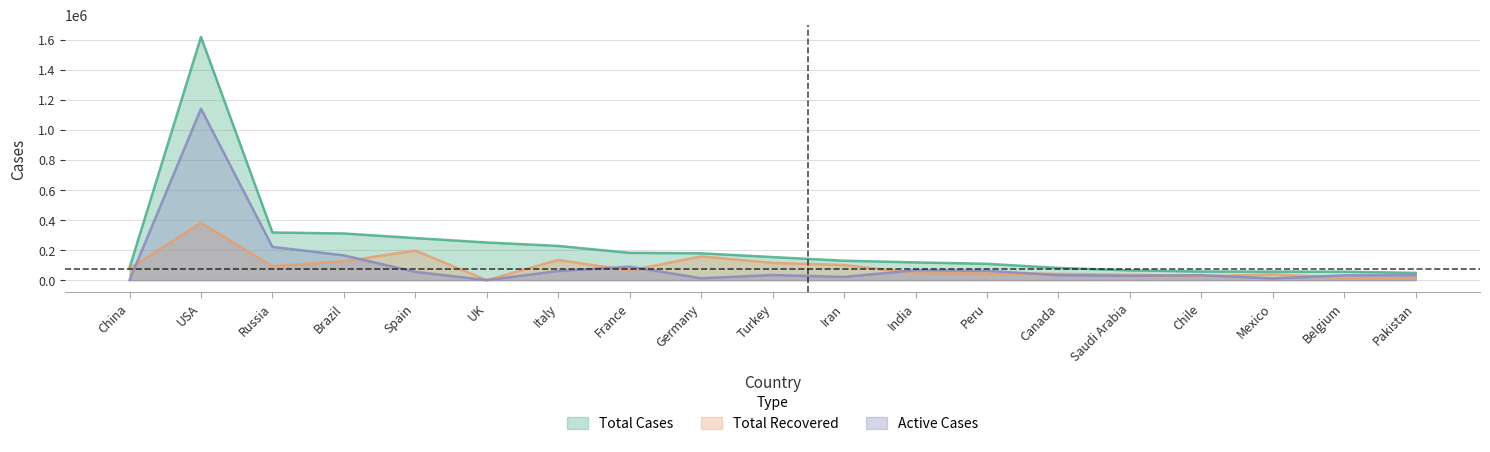

What is the label of the 5th point from the right?

Saudi Arabia